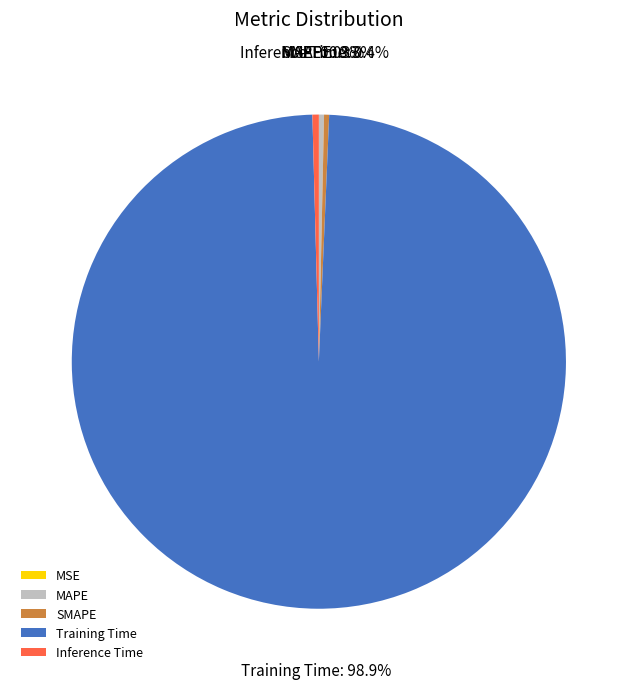

Which slice represents more than half of the pie?

Training Time